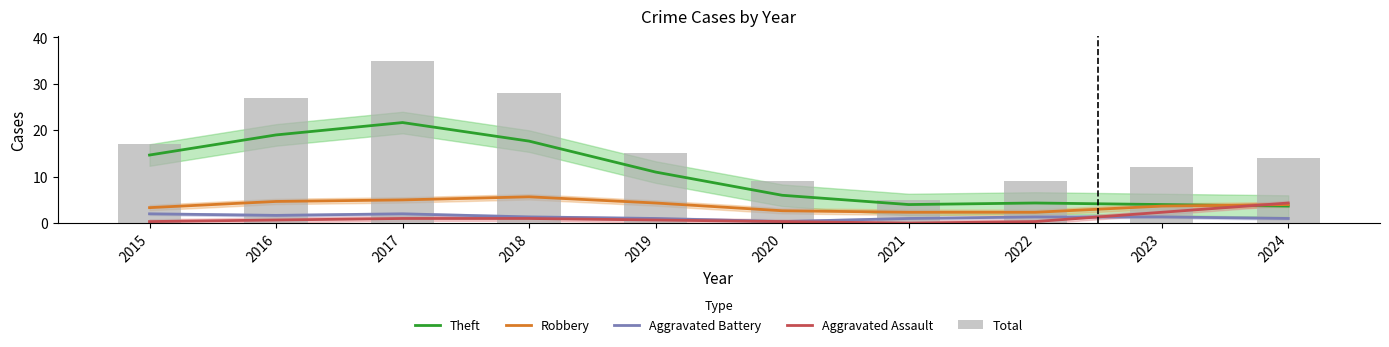

What is the difference between the highest and lowest values at 2018?

27.0